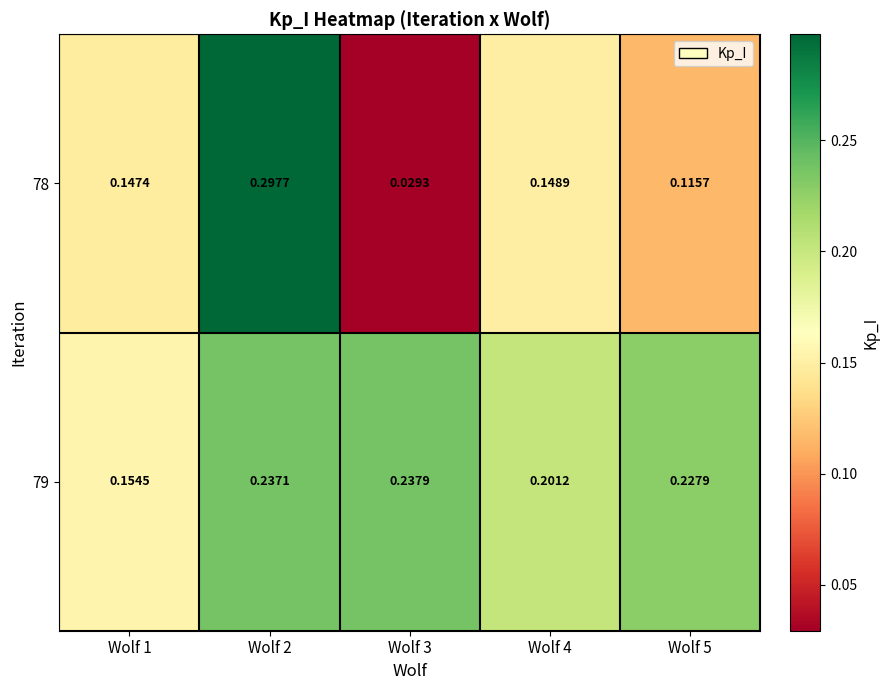

How many categories are shown in the chart?

5